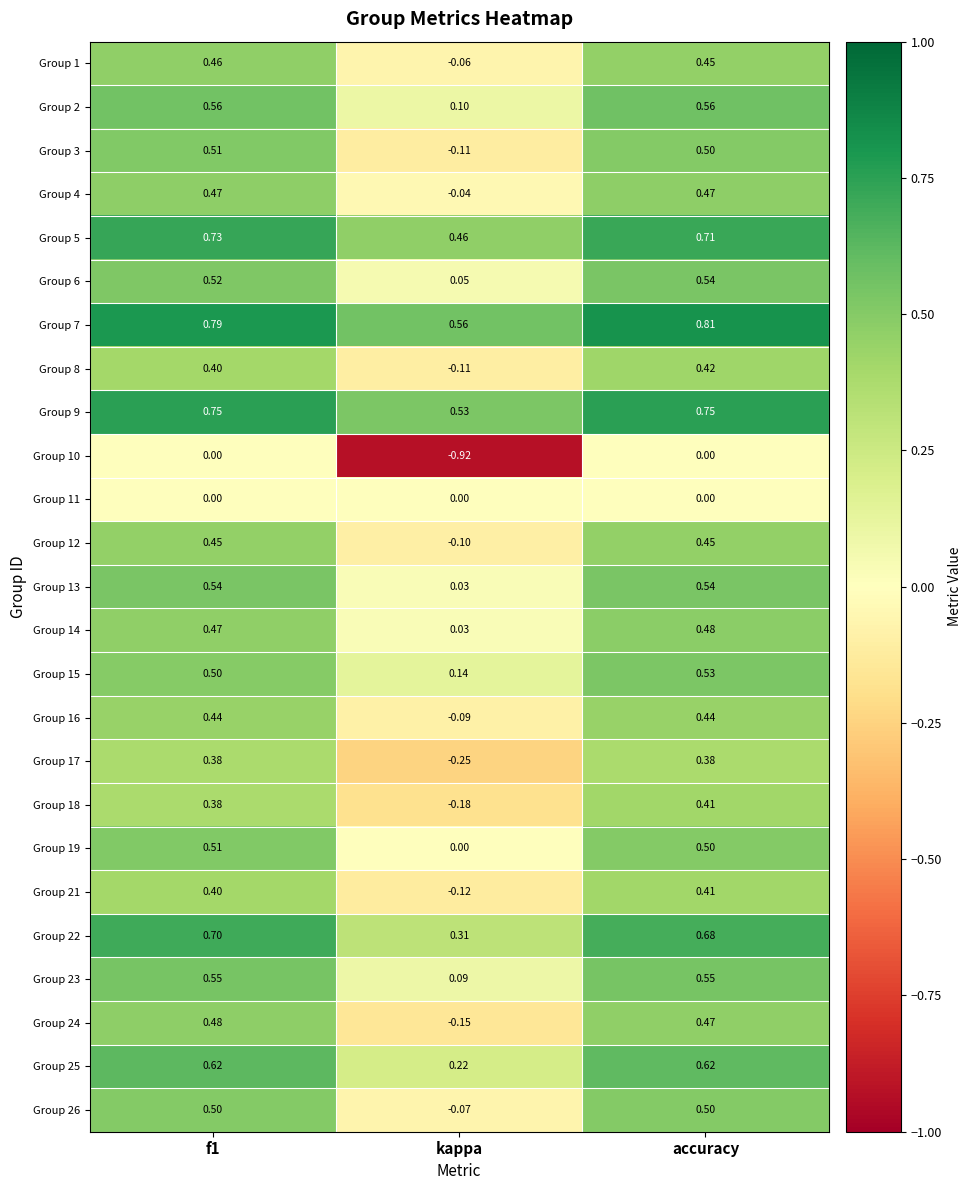

At which category does the chart reach its peak across all series?

accuracy